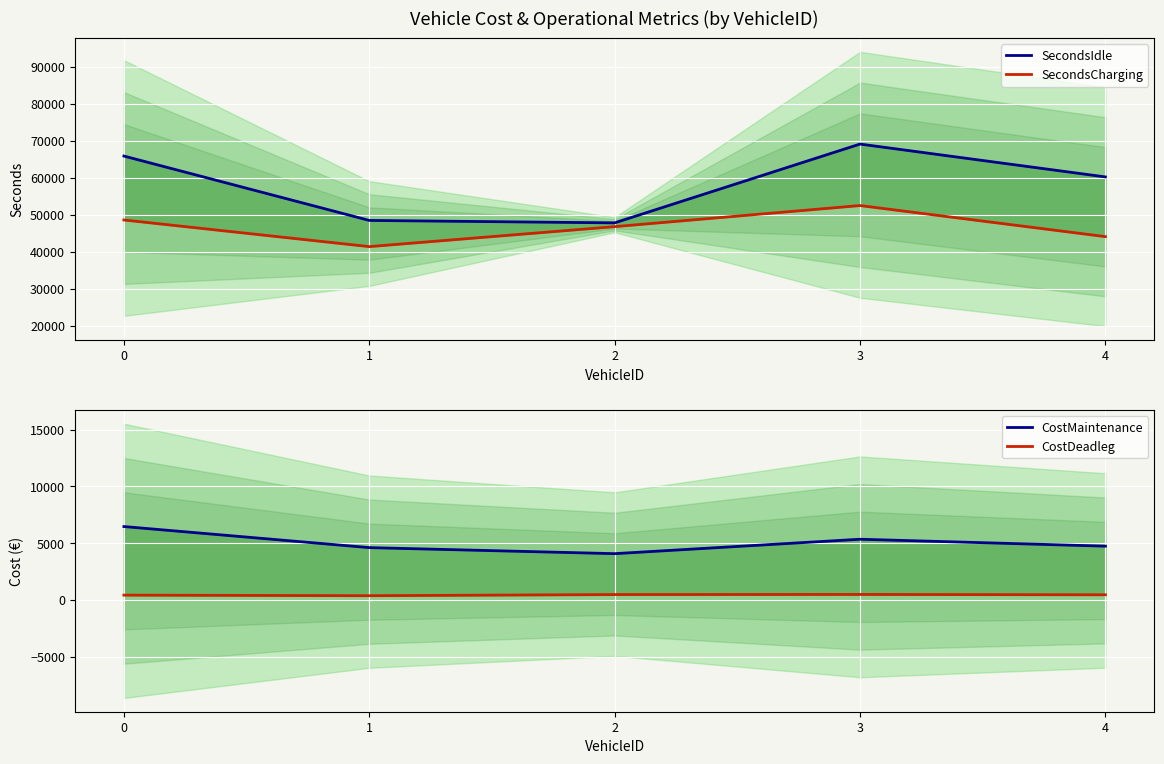

What is the difference between the CostDeadleg values at 1 and 2?

100.0